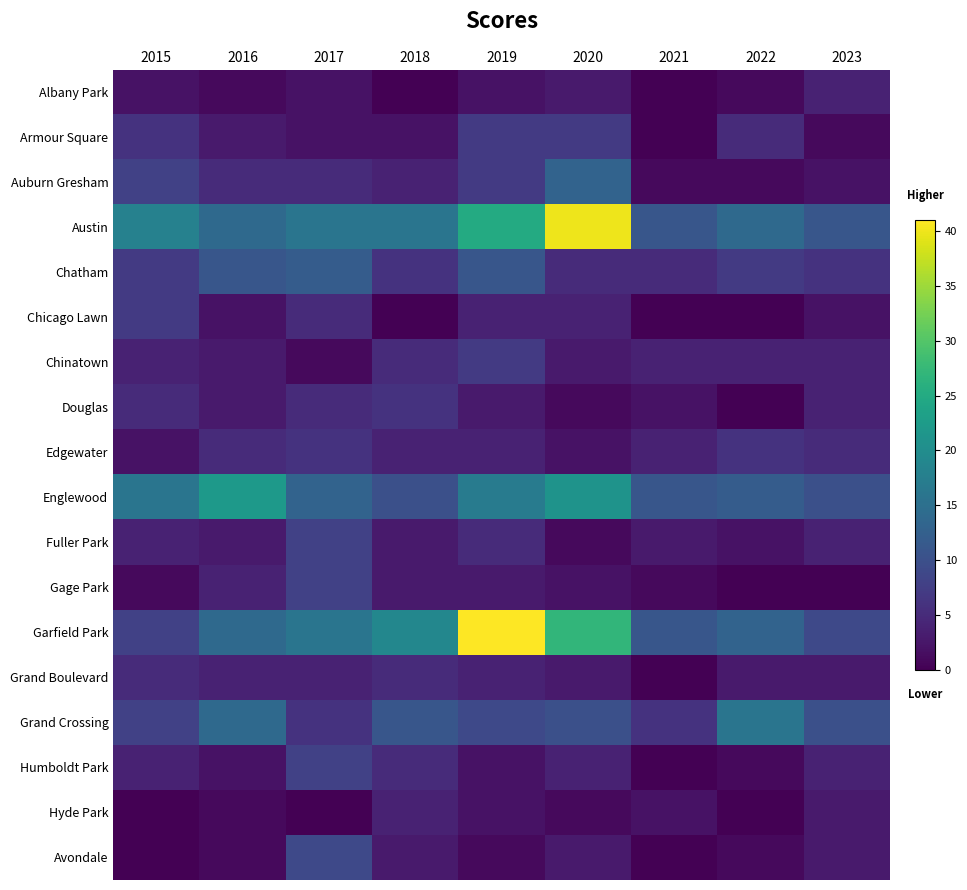

Which series has the widest spread of values?

Garfield Park